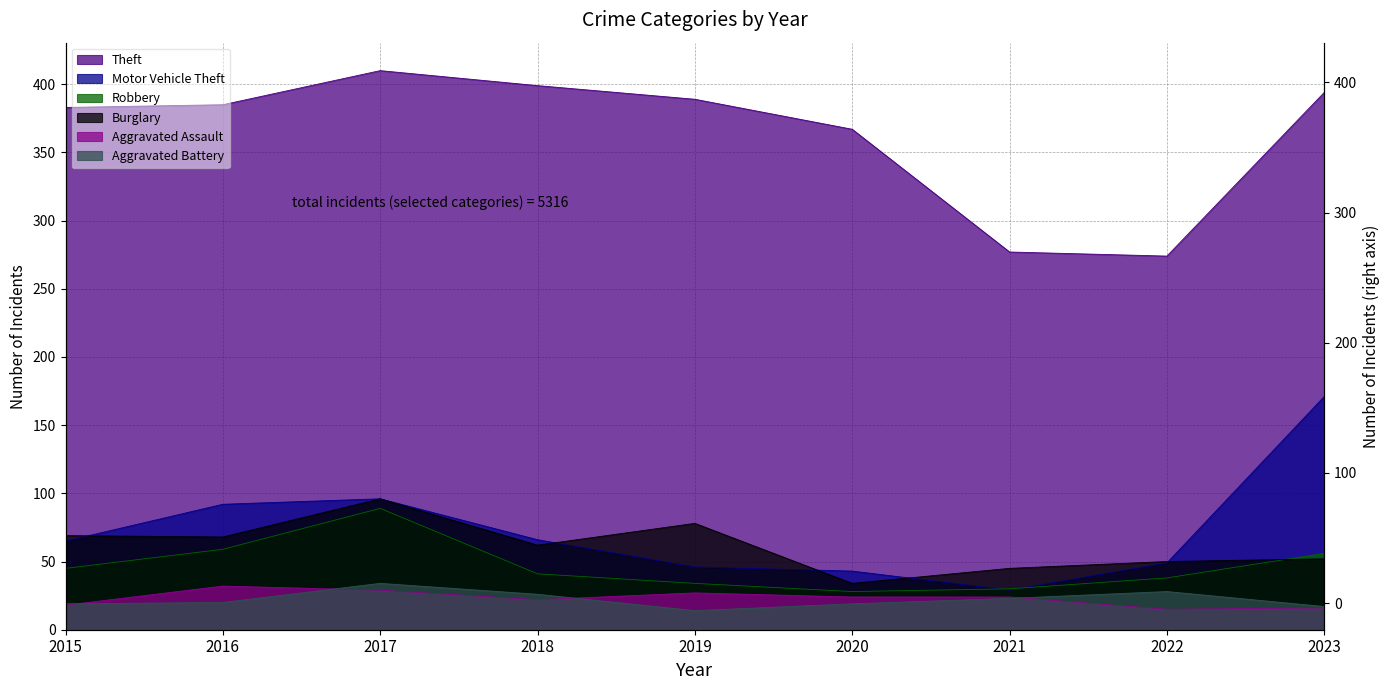

What is the sum of all Robbery values?

420